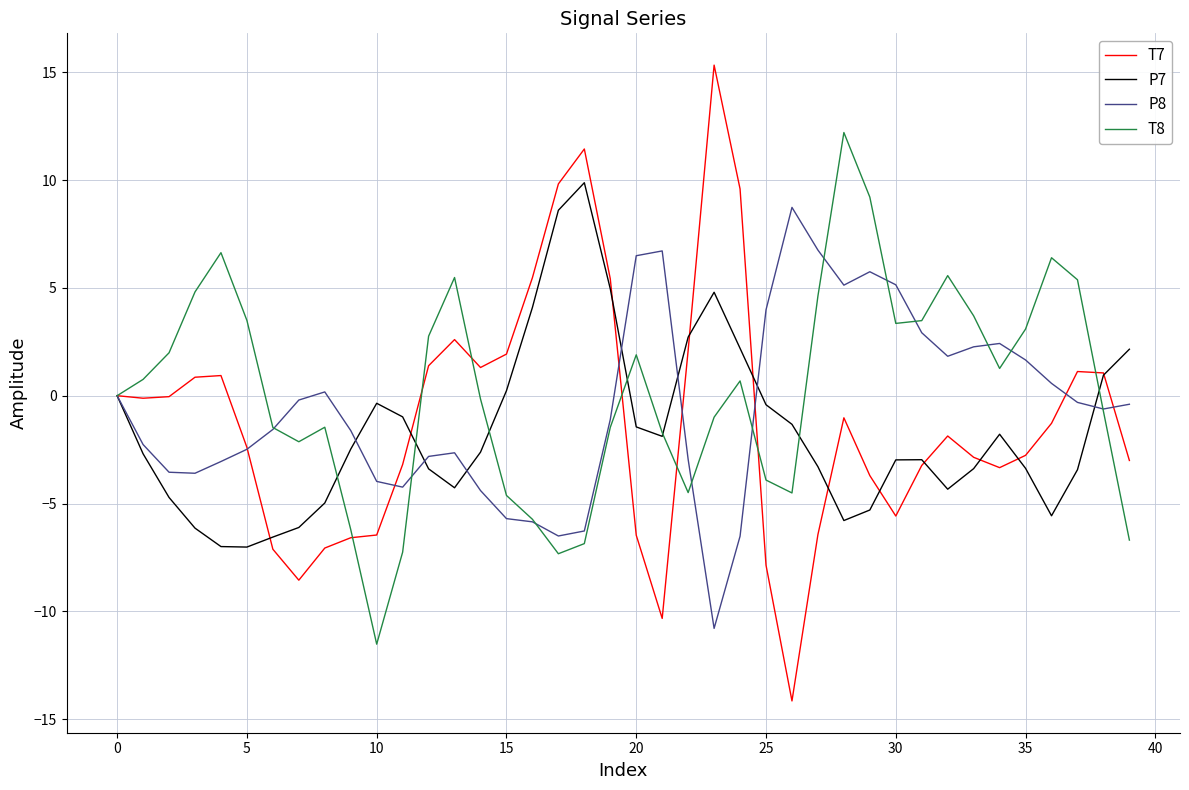

What are all the series names shown in the legend?

T7, P7, P8, T8